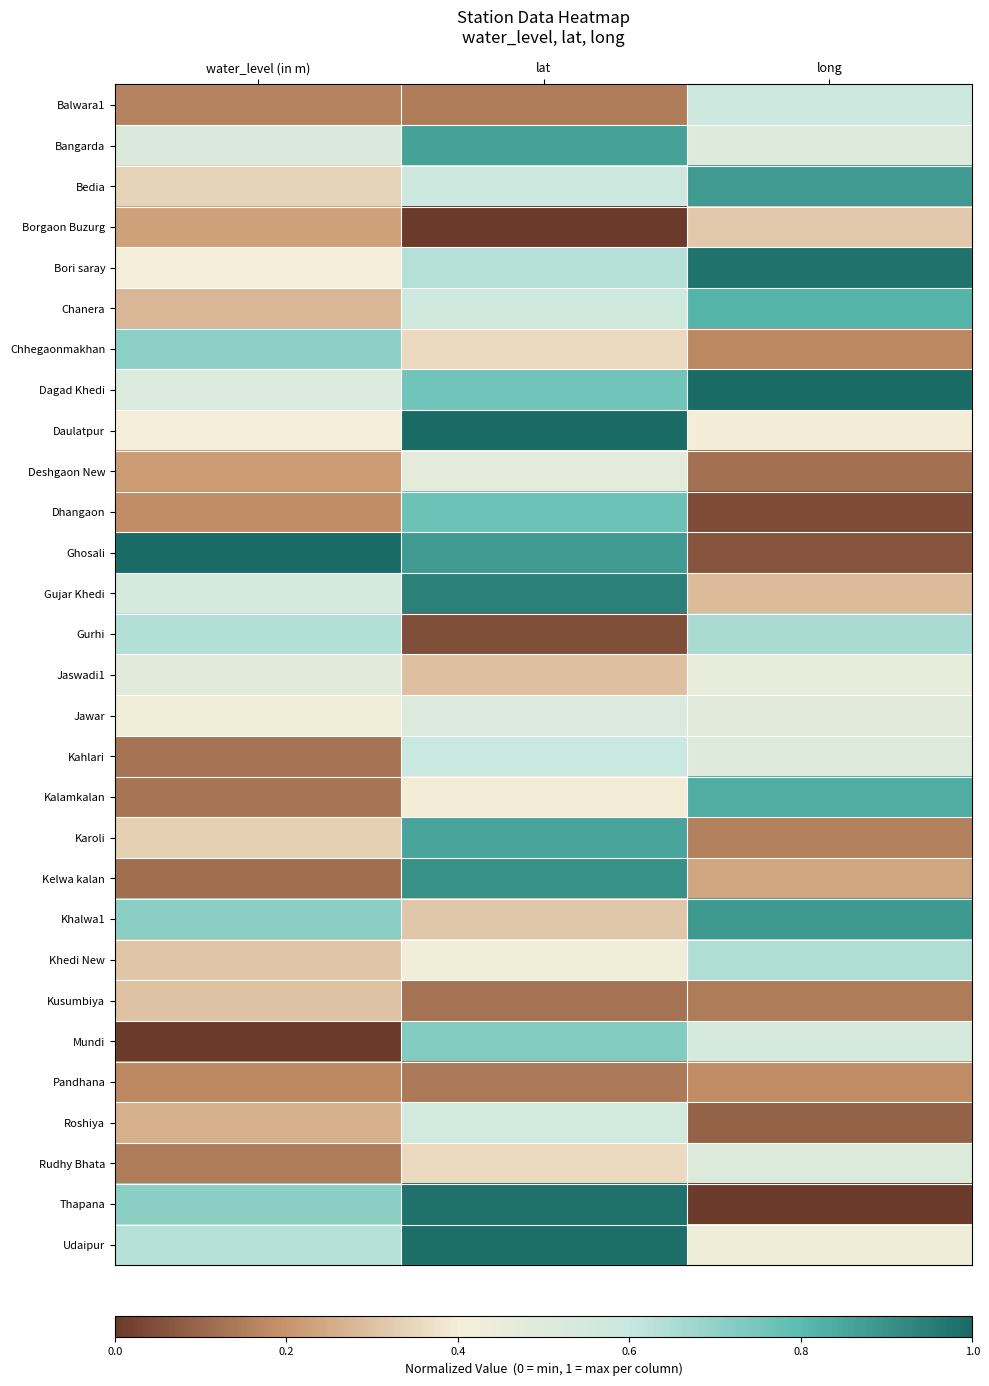

At how many categories does at least one series exceed 0?

3